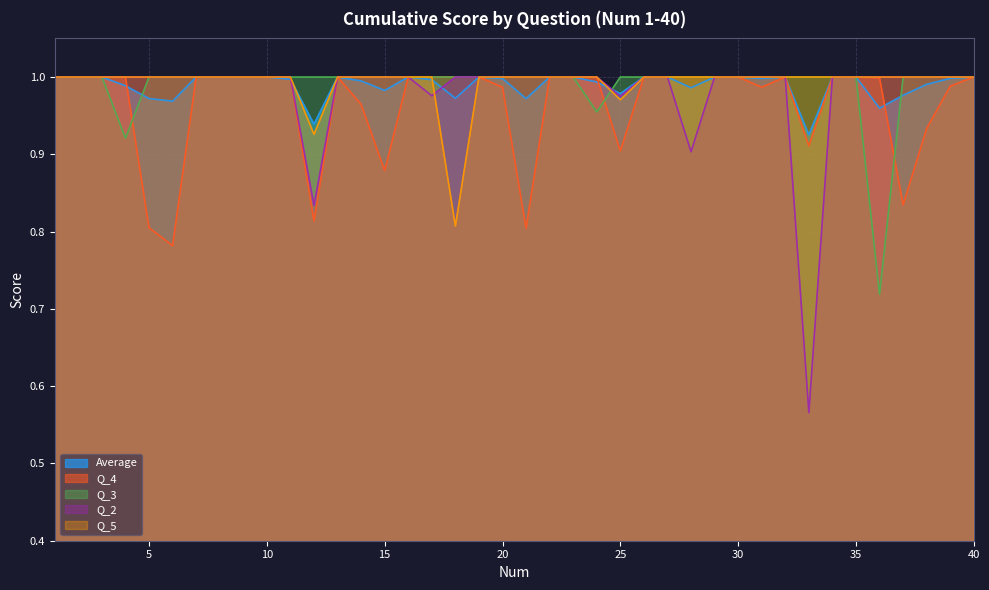

Which series has the largest range (max minus min)?

Q_2